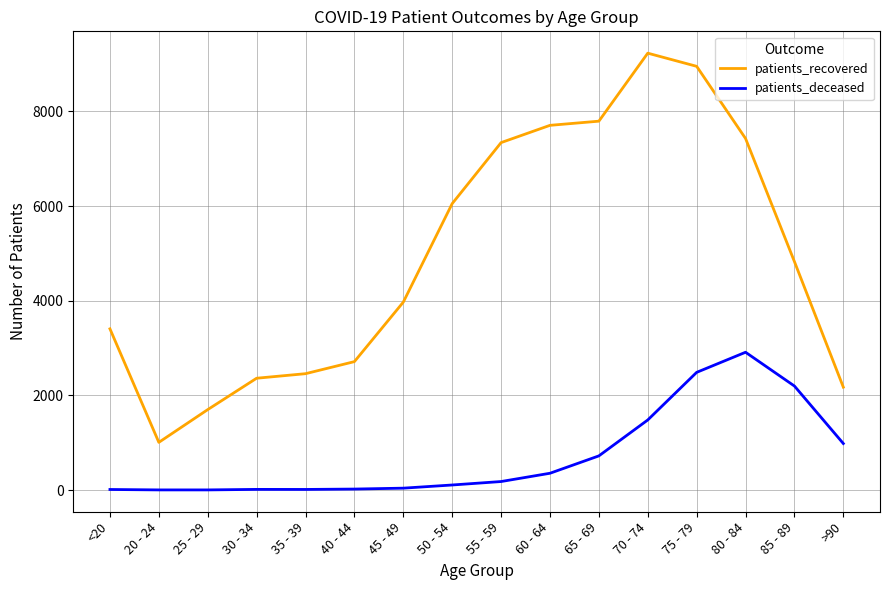

The patients_recovered series shows 7795 at 65 - 69. True or false?

True